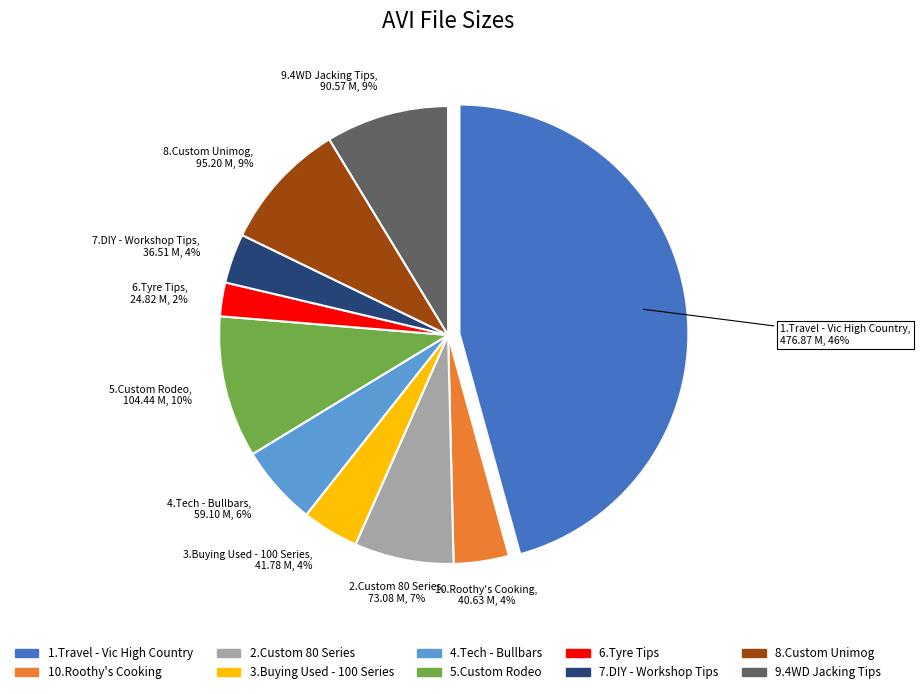

To the nearest percent, what is the average slice percentage?

10%